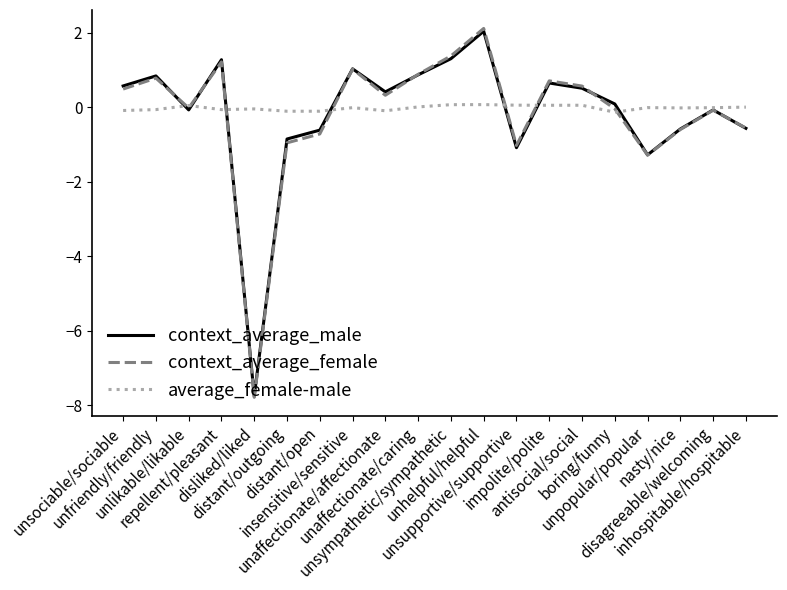

True or false: context_average_male has more than 2 points higher than both neighbors.

True